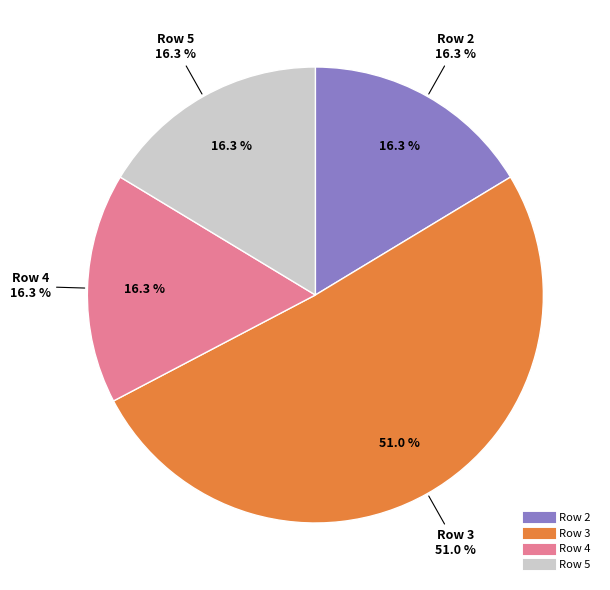

What is the ratio of the value at 5 to the value at 2?

1.0